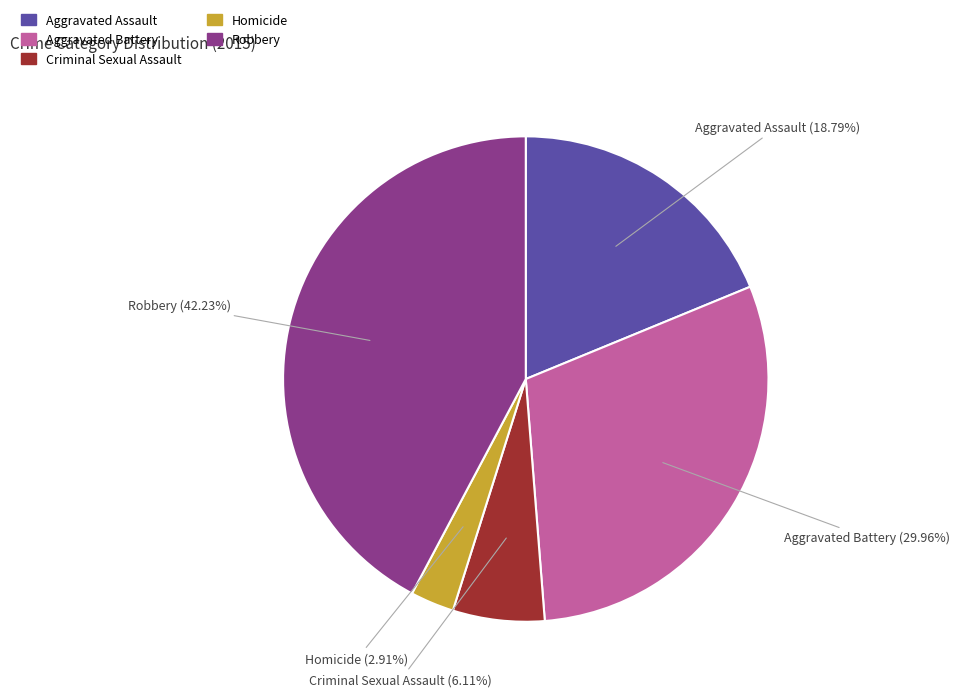

Between Homicide and Aggravated Assault, which is larger?

Aggravated Assault